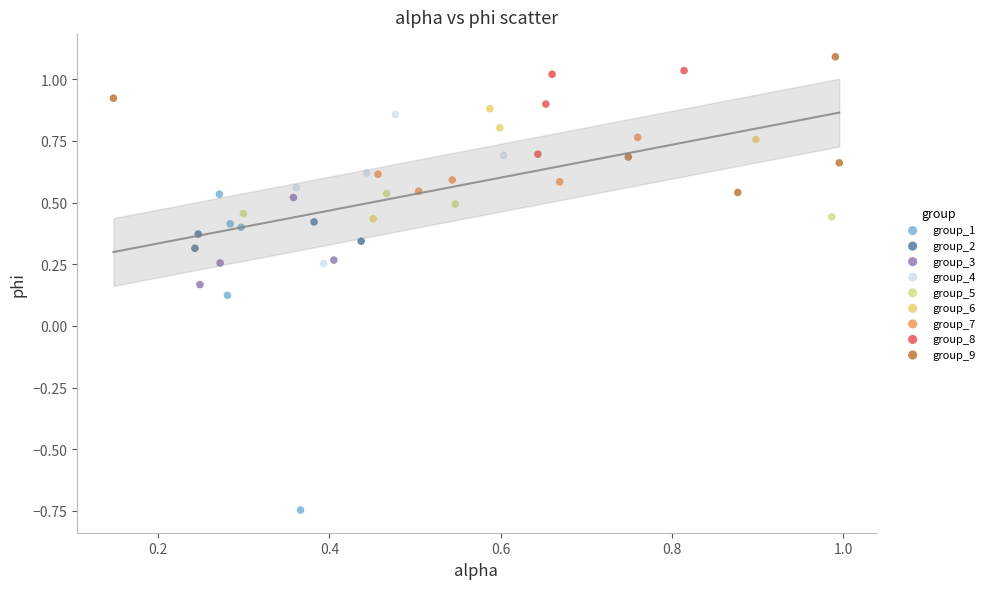

Which series has the largest Y range (max minus min)?

group_1